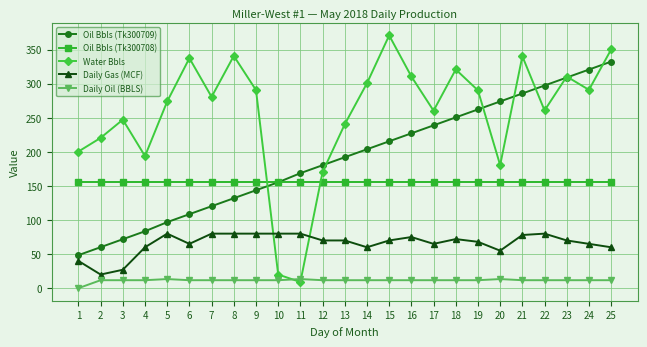

What is the difference between the maximum and minimum values in the Oil Bbls (Tk300709) series?

283.9